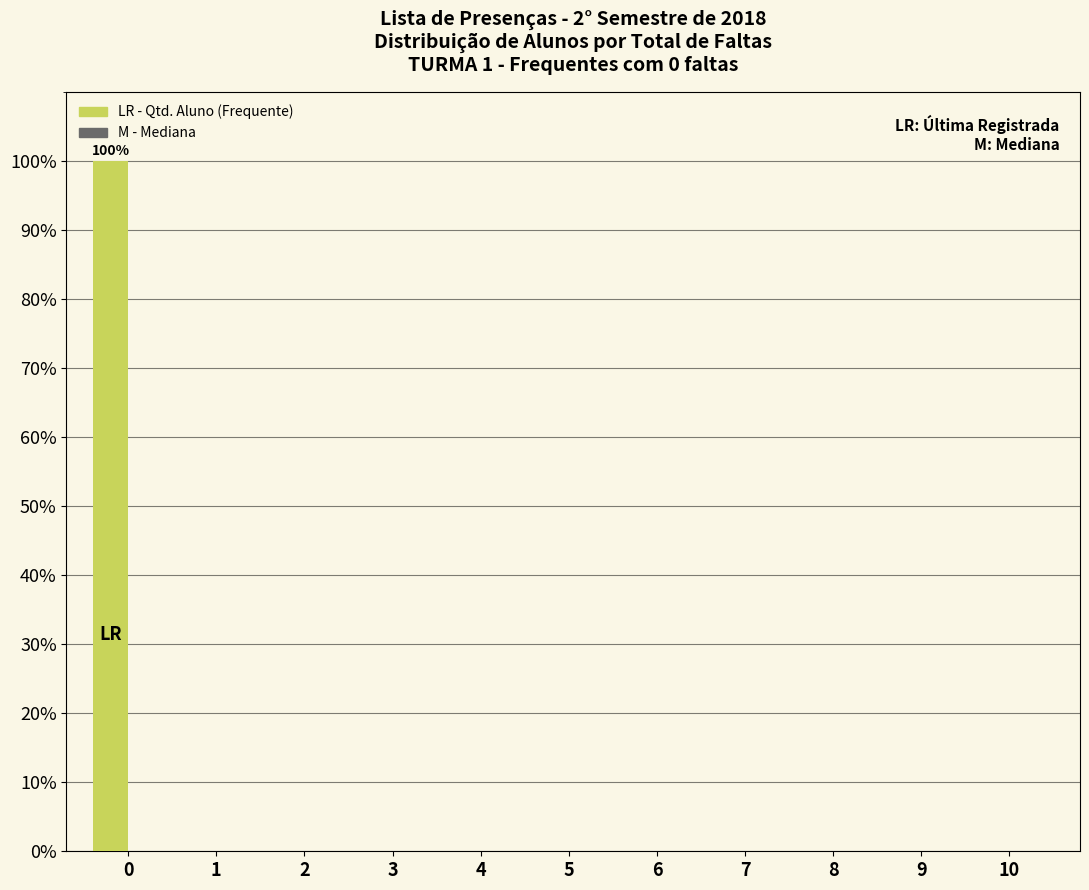

Reading right to left, extract all data points from this chart.

10=0	9=0	8=0	7=0	6=0	5=0	4=0	3=0	2=0	1=0	0=100